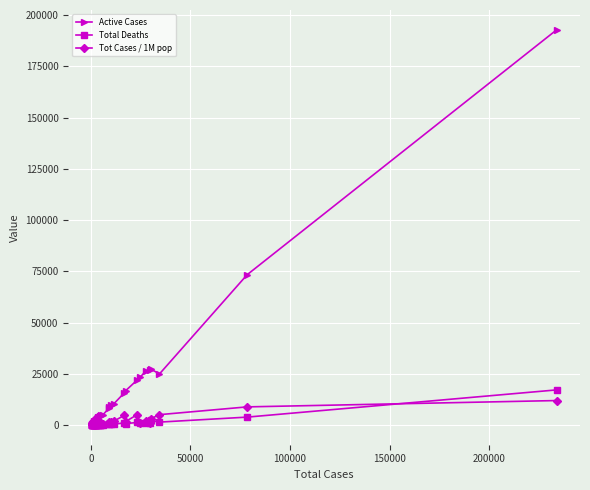

True or false: Tot Cases / 1M pop has more than 0 points higher than both neighbors.

True